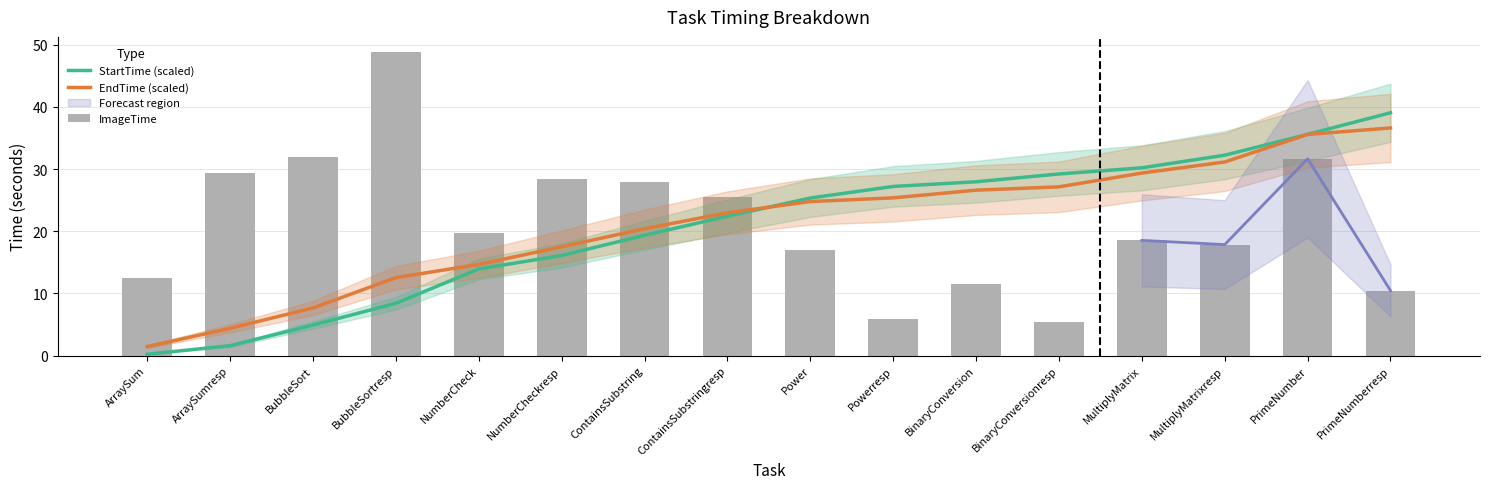

Which series changed the most between ContainsSubstring and PrimeNumber?

StartTime (scaled)